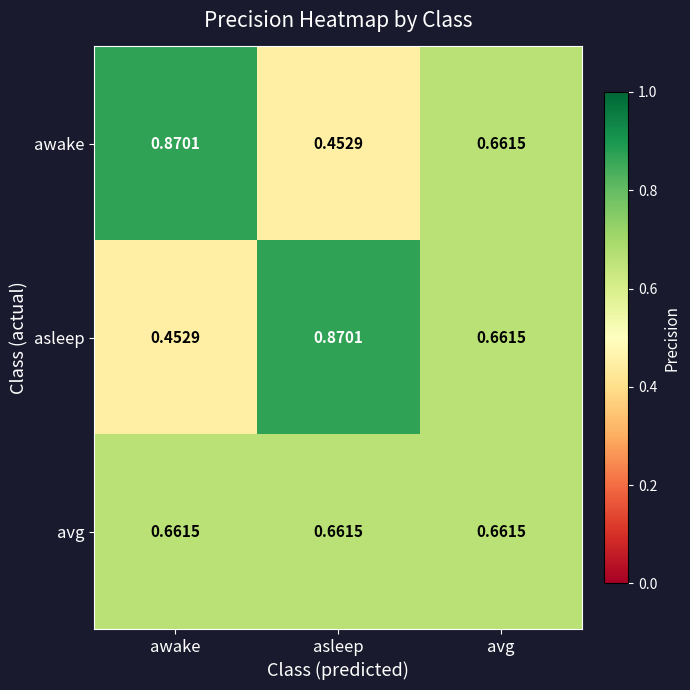

Which category has the lowest value in the awake series?

asleep